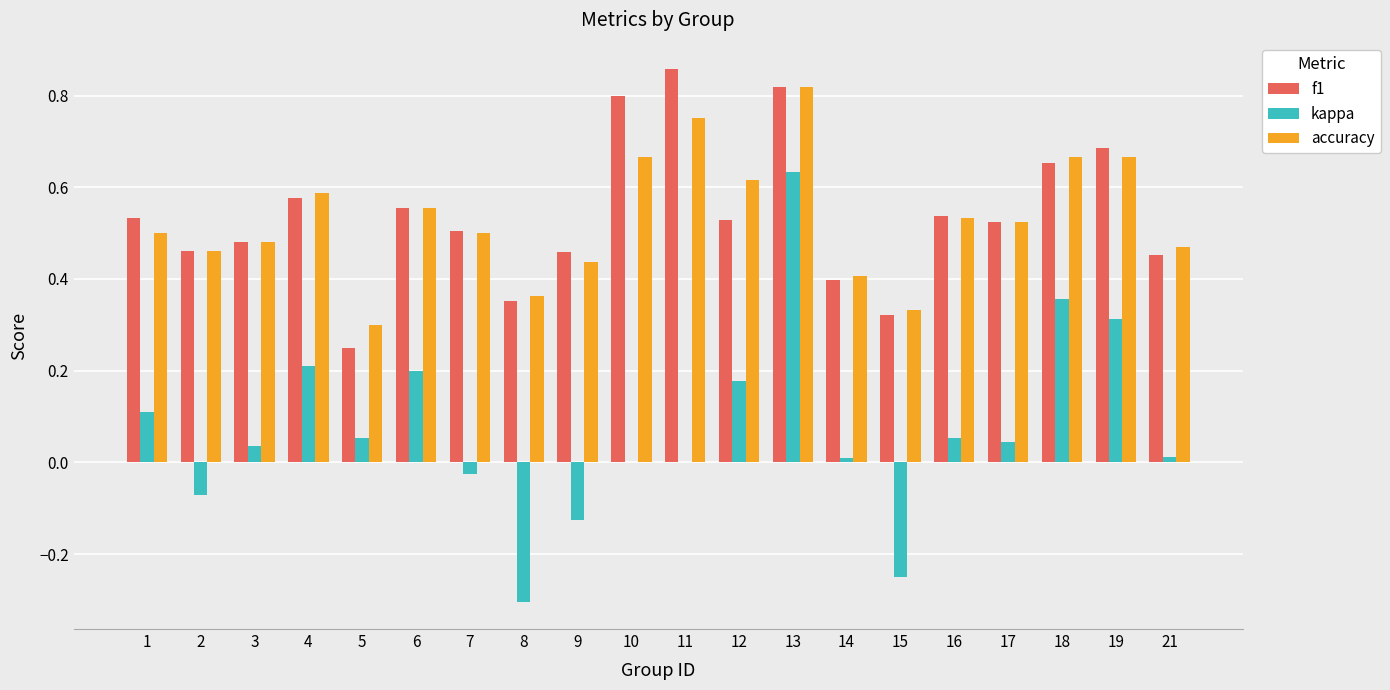

Where is accuracy nearest to the value 0?

5